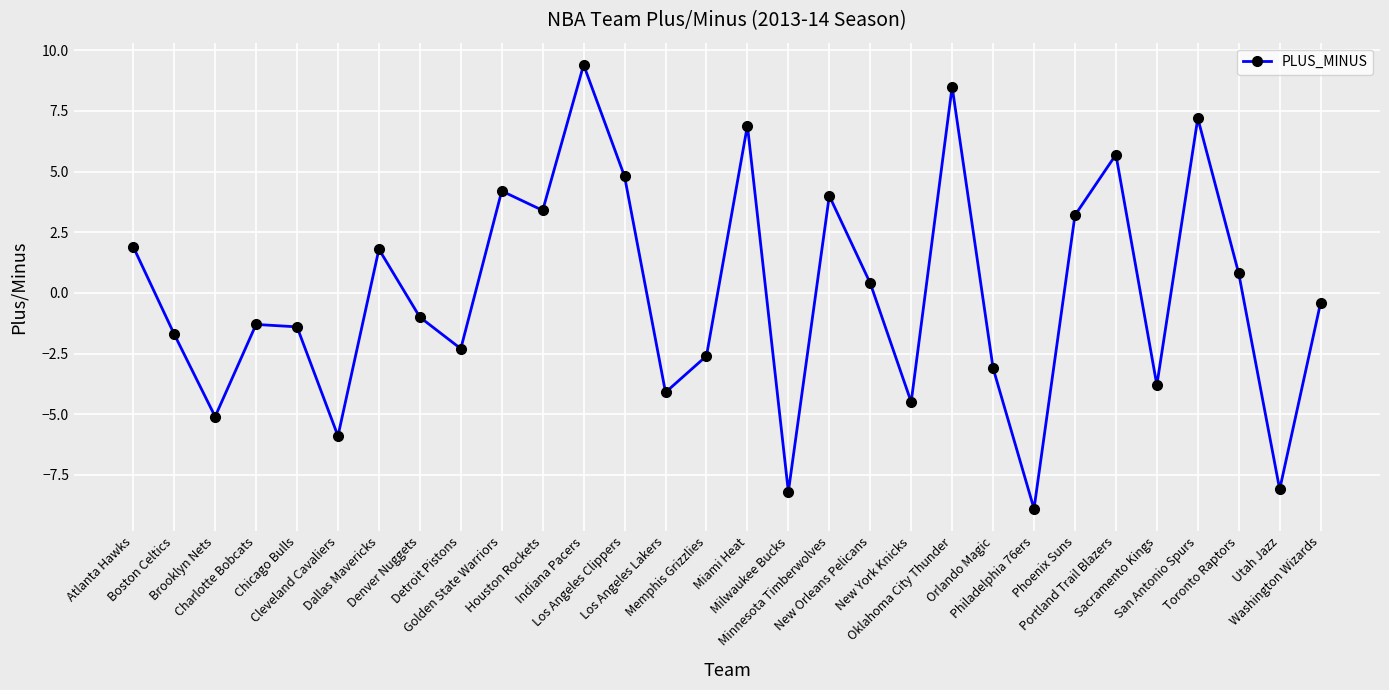

True or false: the data has more than 2 interior local peaks.

True